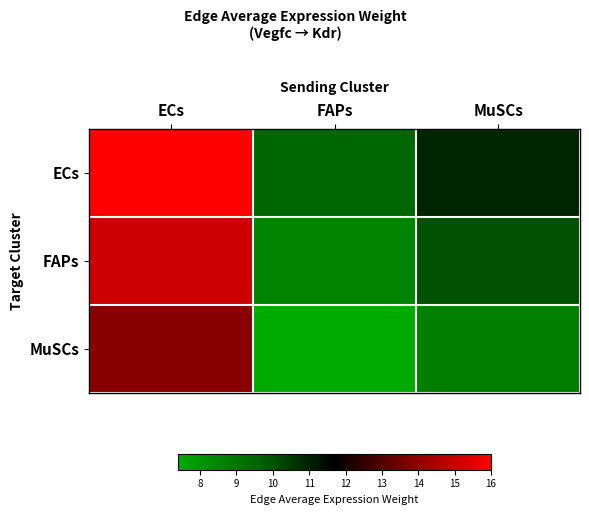

List the series in order of their overall mean, lowest first.

MuSCs, FAPs, ECs